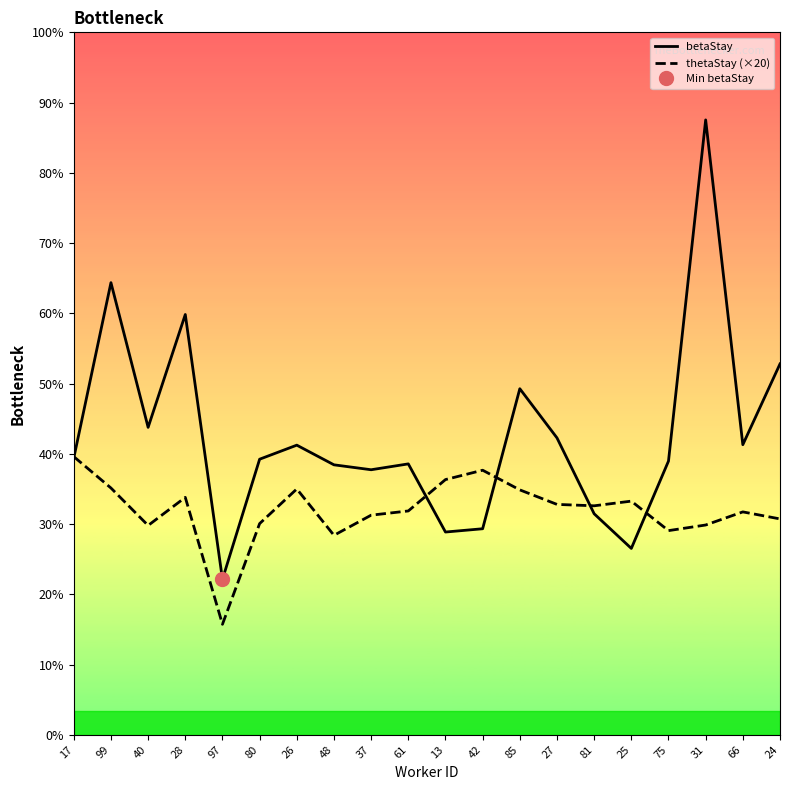

How many interior local peaks does the thetaStay (×20) series have?

5